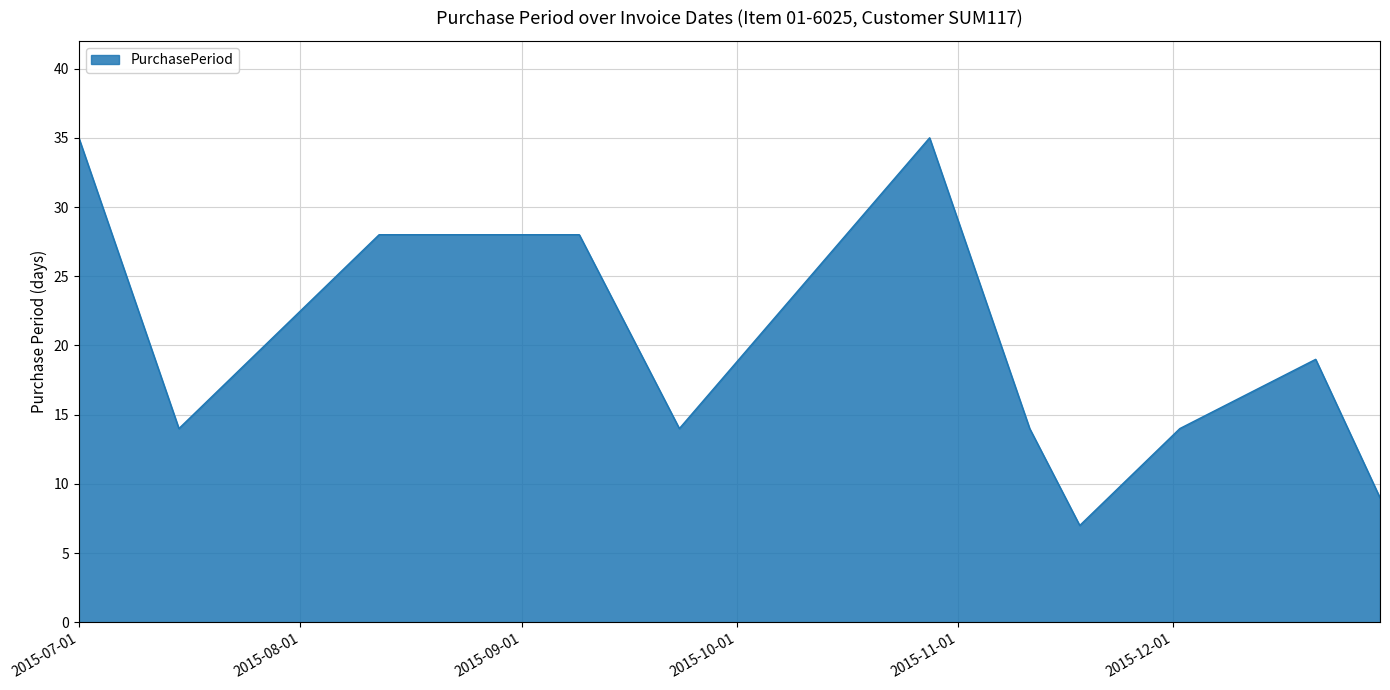

What is the minimum value shown in the chart?

7